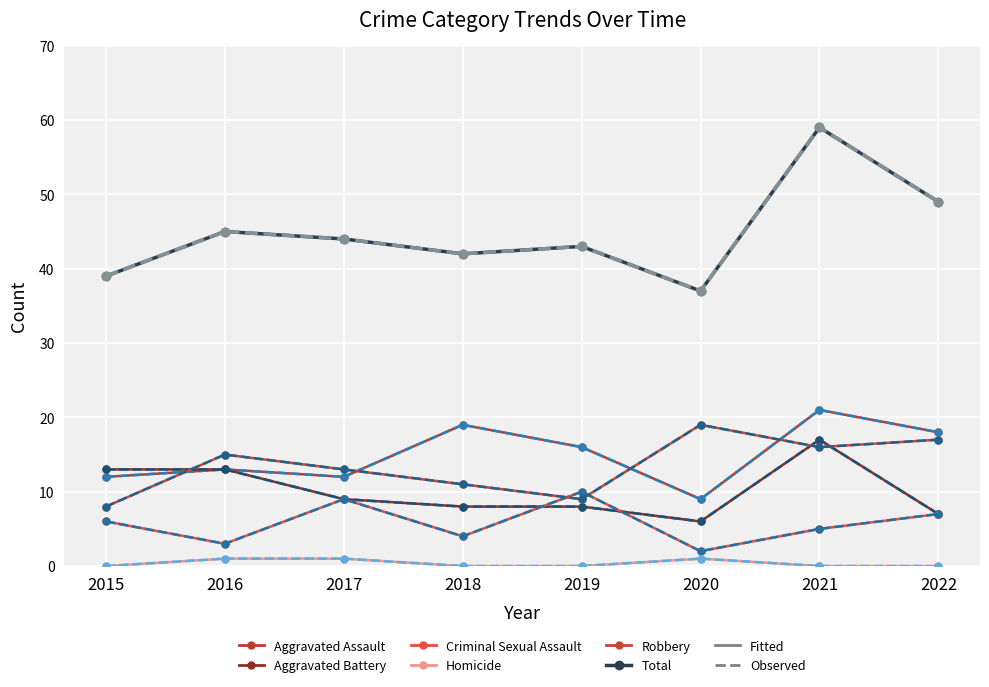

Does the chart have visible grid lines?

Yes